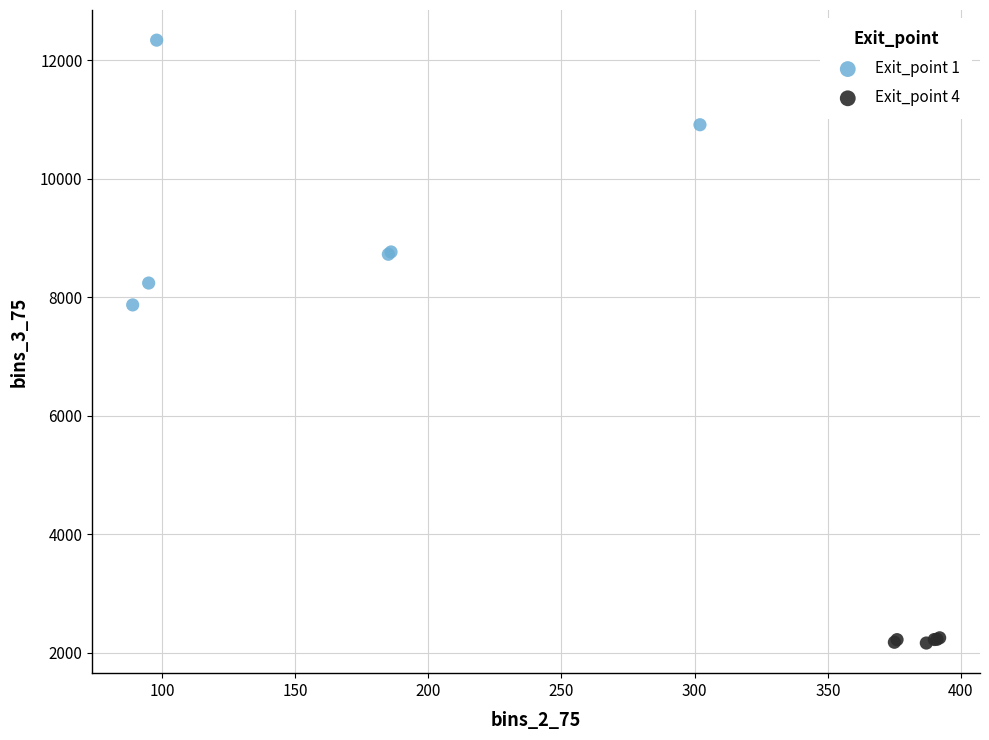

Which series has the widest spread of Y values?

Exit_point 1